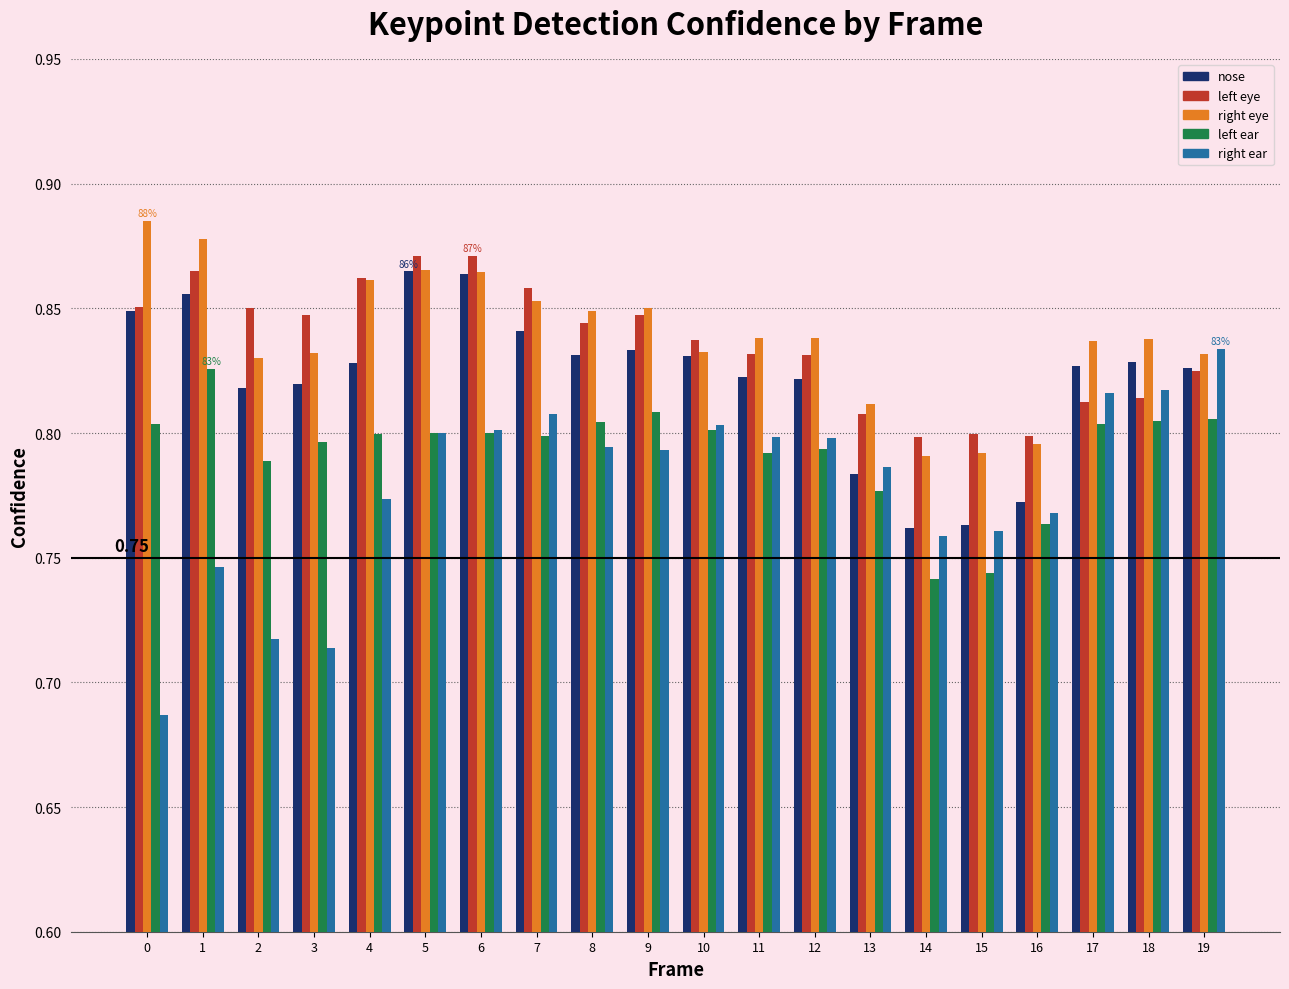

What is the total value across all series at 19?

4.1